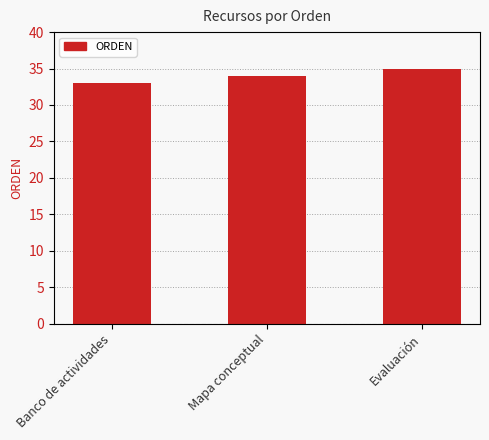

What is the difference between the values at Banco de actividades and Evaluación?

2